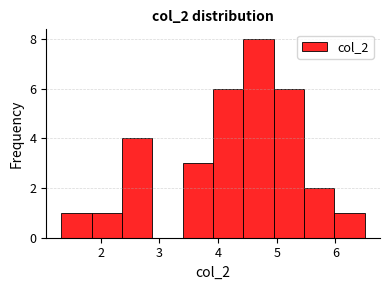

Which range on the x-axis has the tallest bar?

4.4 to 4.9